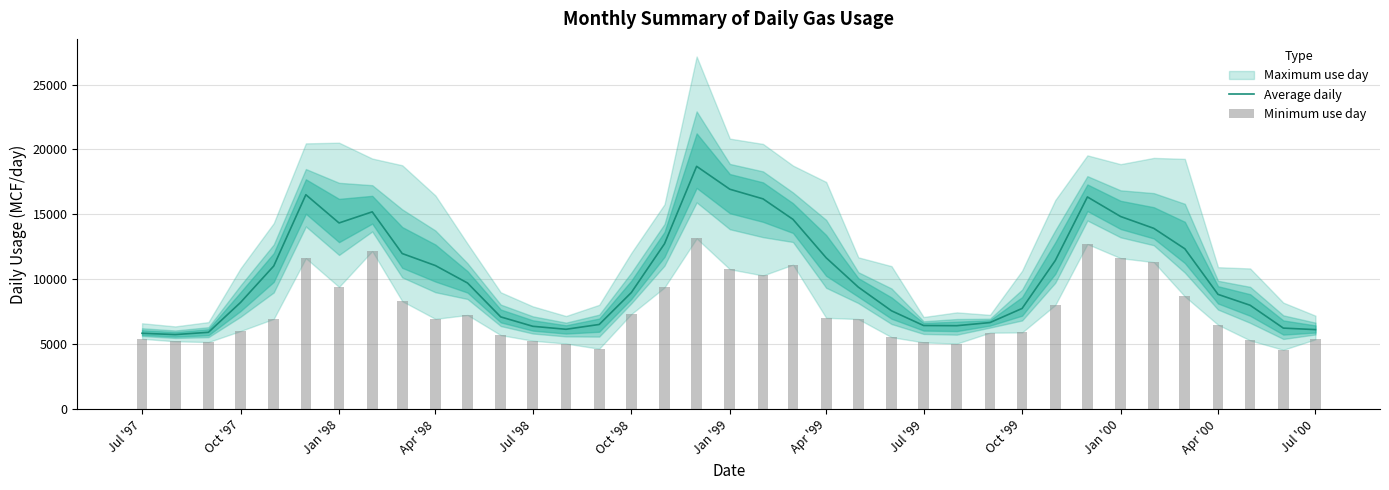

What is the minimum value for Average daily?

5740.4